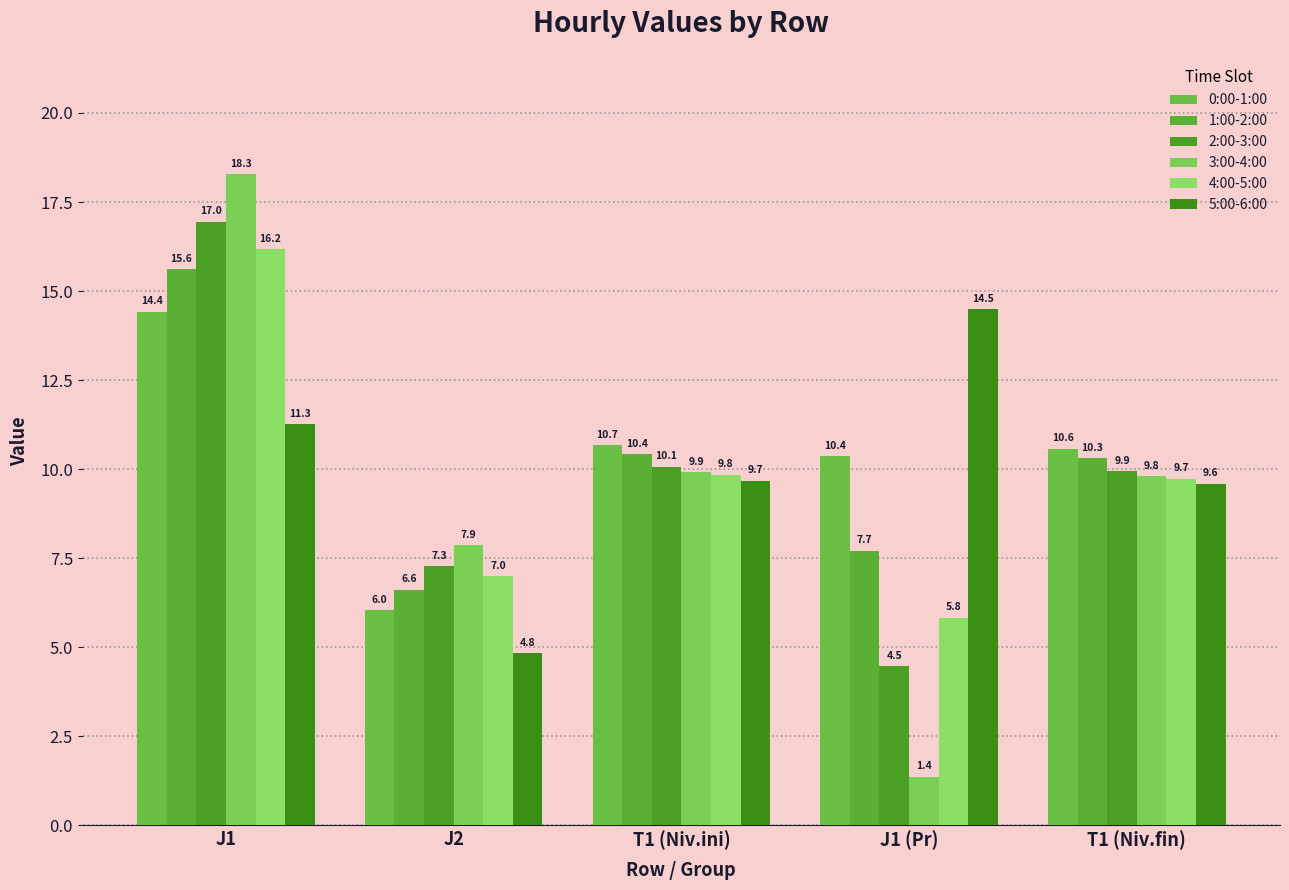

Rank the series by their maximum value, from highest to lowest.

3:00-4:00, 2:00-3:00, 4:00-5:00, 1:00-2:00, 5:00-6:00, 0:00-1:00